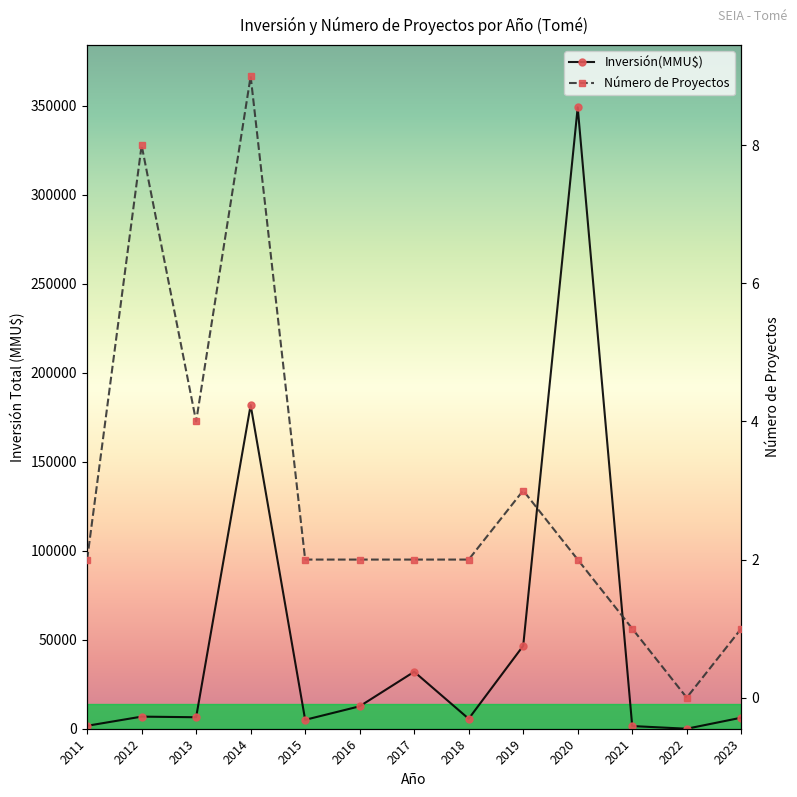

True or false: Inversión(MMU$) has a value of 2480 at 2018.

False